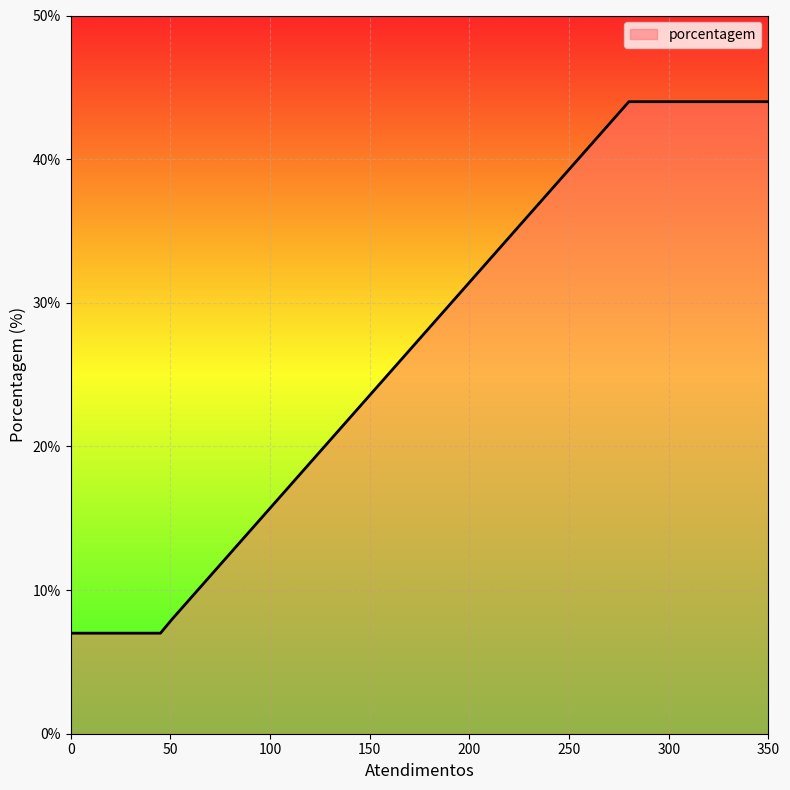

What is the maximum value shown in the chart?

44